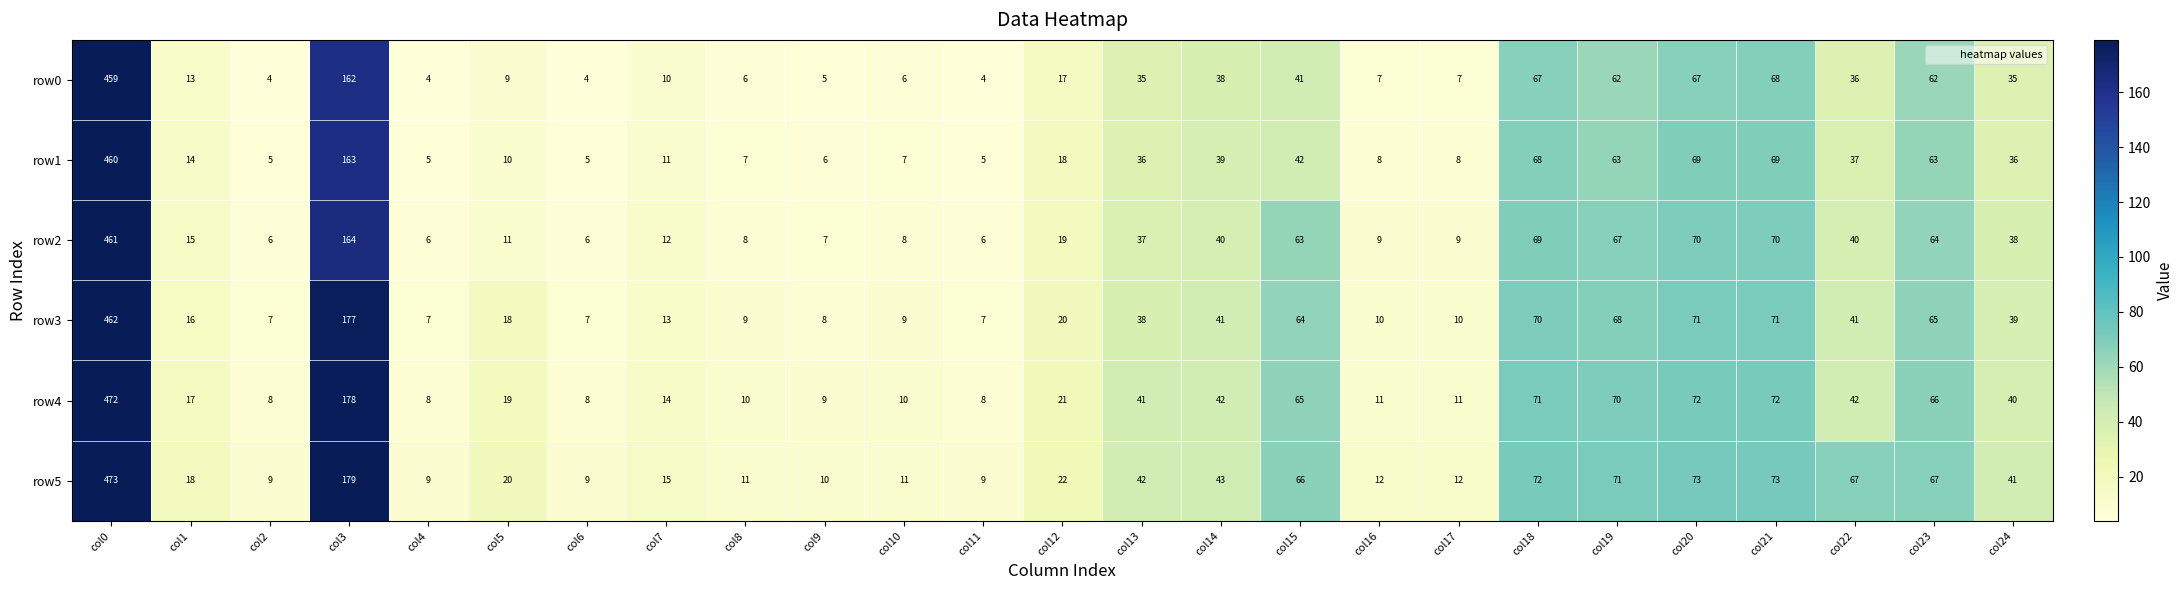

What is the minimum value for row3?

7